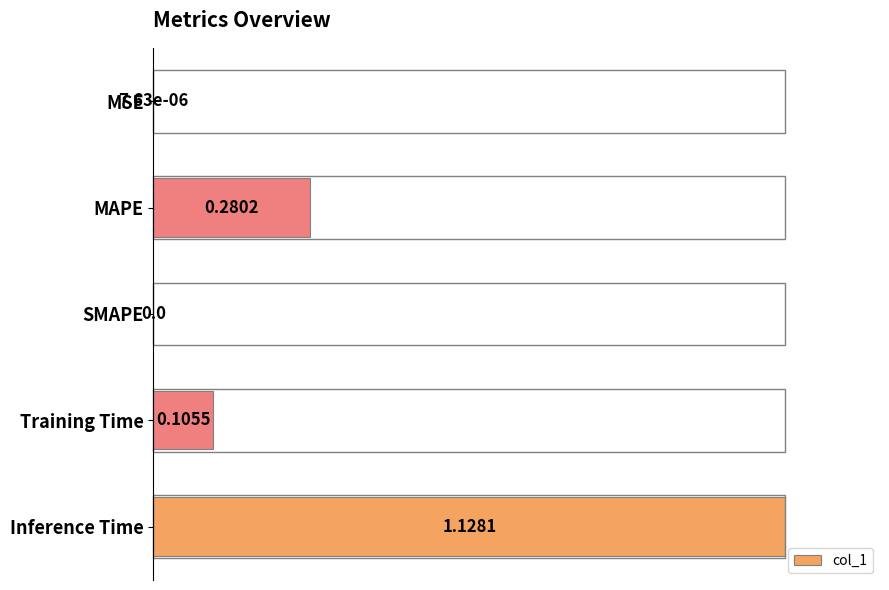

What is the sum of all values?

1.3